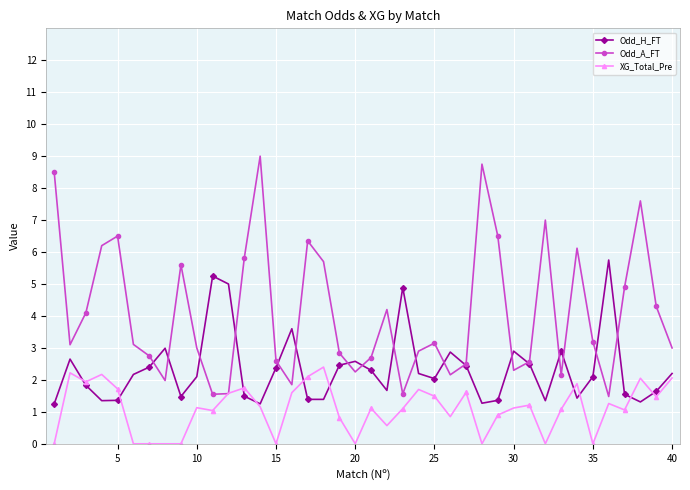

Which series has the largest range (max minus min)?

Odd_A_FT